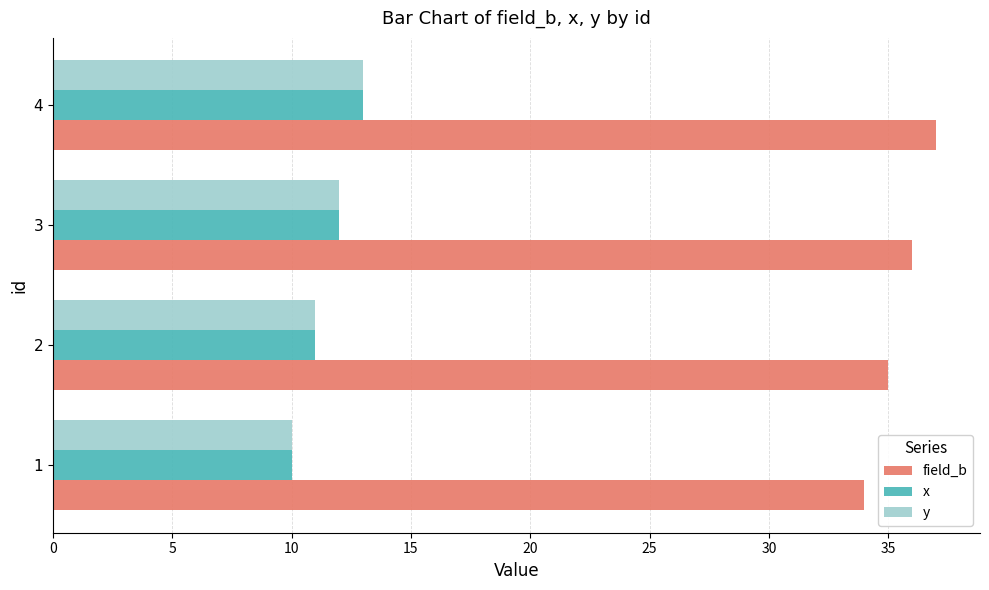

Is the value of x at 4 greater than the value of y at 3?

Yes